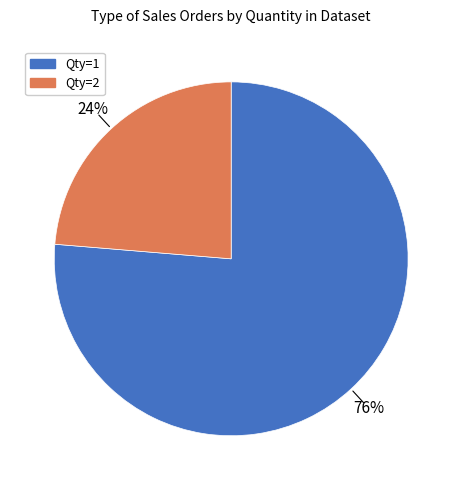

Which category has the biggest portion of the pie?

Qty=1